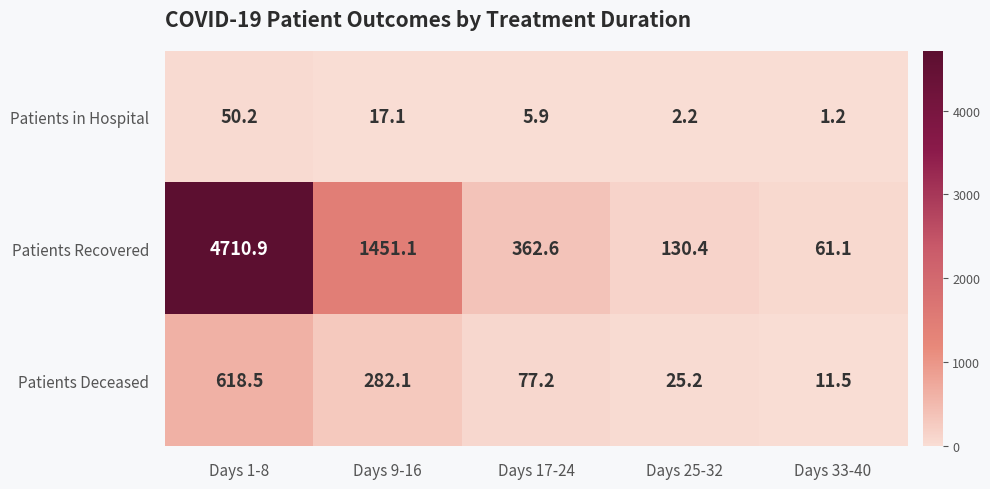

Count the number of categories in the chart.

5